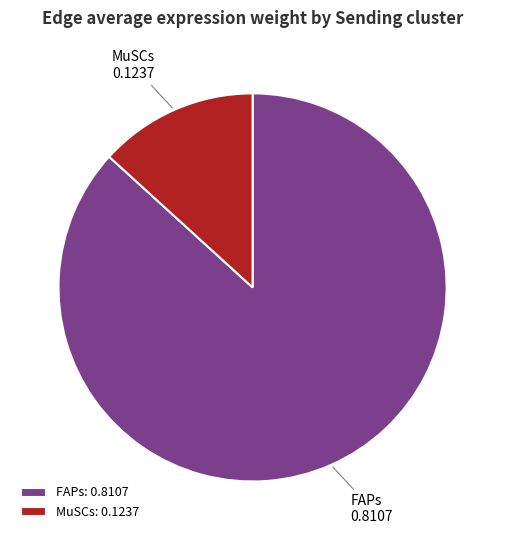

Is there any slice that represents more than half of the pie?

Yes